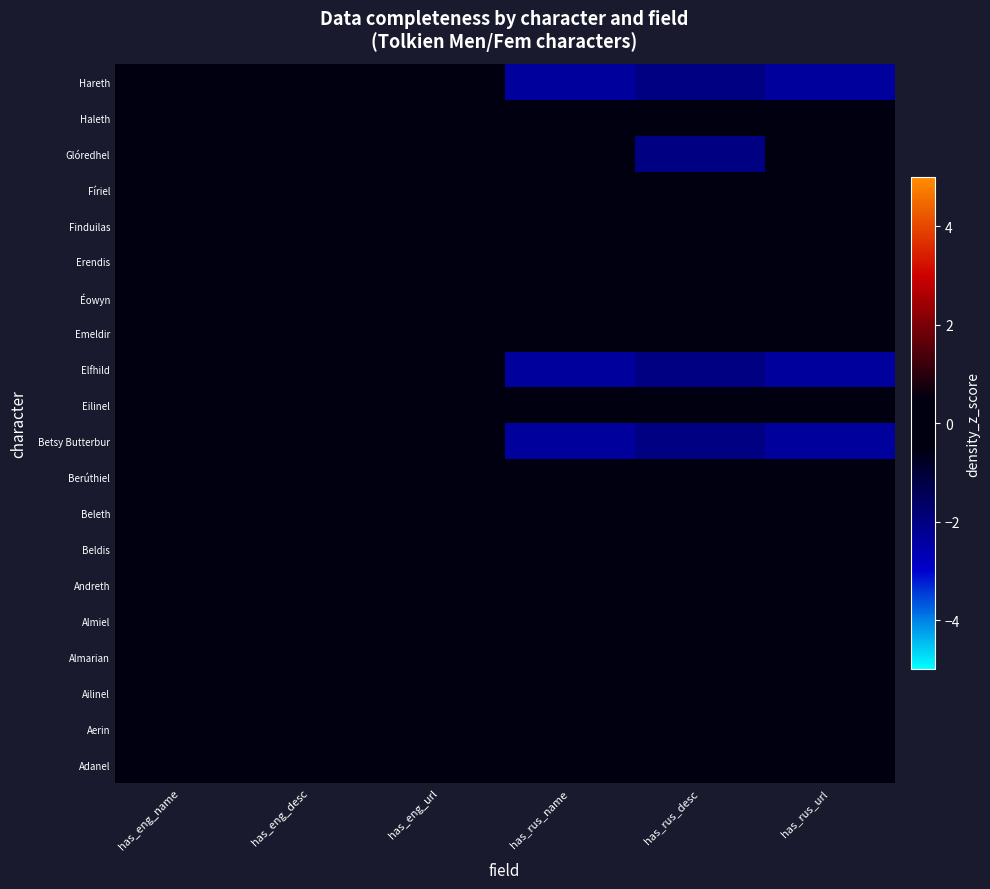

Reading left to right, list all the values displayed in this chart.

Hareth: has_eng_name=0.0	has_eng_desc=0.0	has_eng_url=0.0	has_rus_name=-2.4	has_rus_desc=-2.0	has_rus_url=-2.4
Haleth: has_eng_name=0.0	has_eng_desc=0.0	has_eng_url=0.0	has_rus_name=0.4	has_rus_desc=0.5	has_rus_url=0.4
Glóredhel: has_eng_name=0.0	has_eng_desc=0.0	has_eng_url=0.0	has_rus_name=0.4	has_rus_desc=-2.0	has_rus_url=0.4
Fíriel: has_eng_name=0.0	has_eng_desc=0.0	has_eng_url=0.0	has_rus_name=0.4	has_rus_desc=0.5	has_rus_url=0.4
Finduilas: has_eng_name=0.0	has_eng_desc=0.0	has_eng_url=0.0	has_rus_name=0.4	has_rus_desc=0.5	has_rus_url=0.4
Erendis: has_eng_name=0.0	has_eng_desc=0.0	has_eng_url=0.0	has_rus_name=0.4	has_rus_desc=0.5	has_rus_url=0.4
Éowyn: has_eng_name=0.0	has_eng_desc=0.0	has_eng_url=0.0	has_rus_name=0.4	has_rus_desc=0.5	has_rus_url=0.4
Emeldir: has_eng_name=0.0	has_eng_desc=0.0	has_eng_url=0.0	has_rus_name=0.4	has_rus_desc=0.5	has_rus_url=0.4
Elfhild: has_eng_name=0.0	has_eng_desc=0.0	has_eng_url=0.0	has_rus_name=-2.4	has_rus_desc=-2.0	has_rus_url=-2.4
Eilinel: has_eng_name=0.0	has_eng_desc=0.0	has_eng_url=0.0	has_rus_name=0.4	has_rus_desc=0.5	has_rus_url=0.4
Betsy Butterbur: has_eng_name=0.0	has_eng_desc=0.0	has_eng_url=0.0	has_rus_name=-2.4	has_rus_desc=-2.0	has_rus_url=-2.4
Berúthiel: has_eng_name=0.0	has_eng_desc=0.0	has_eng_url=0.0	has_rus_name=0.4	has_rus_desc=0.5	has_rus_url=0.4
Beleth: has_eng_name=0.0	has_eng_desc=0.0	has_eng_url=0.0	has_rus_name=0.4	has_rus_desc=0.5	has_rus_url=0.4
Beldis: has_eng_name=0.0	has_eng_desc=0.0	has_eng_url=0.0	has_rus_name=0.4	has_rus_desc=0.5	has_rus_url=0.4
Andreth: has_eng_name=0.0	has_eng_desc=0.0	has_eng_url=0.0	has_rus_name=0.4	has_rus_desc=0.5	has_rus_url=0.4
Almiel: has_eng_name=0.0	has_eng_desc=0.0	has_eng_url=0.0	has_rus_name=0.4	has_rus_desc=0.5	has_rus_url=0.4
Almarian: has_eng_name=0.0	has_eng_desc=0.0	has_eng_url=0.0	has_rus_name=0.4	has_rus_desc=0.5	has_rus_url=0.4
Ailinel: has_eng_name=0.0	has_eng_desc=0.0	has_eng_url=0.0	has_rus_name=0.4	has_rus_desc=0.5	has_rus_url=0.4
Aerin: has_eng_name=0.0	has_eng_desc=0.0	has_eng_url=0.0	has_rus_name=0.4	has_rus_desc=0.5	has_rus_url=0.4
Adanel: has_eng_name=0.0	has_eng_desc=0.0	has_eng_url=0.0	has_rus_name=0.4	has_rus_desc=0.5	has_rus_url=0.4